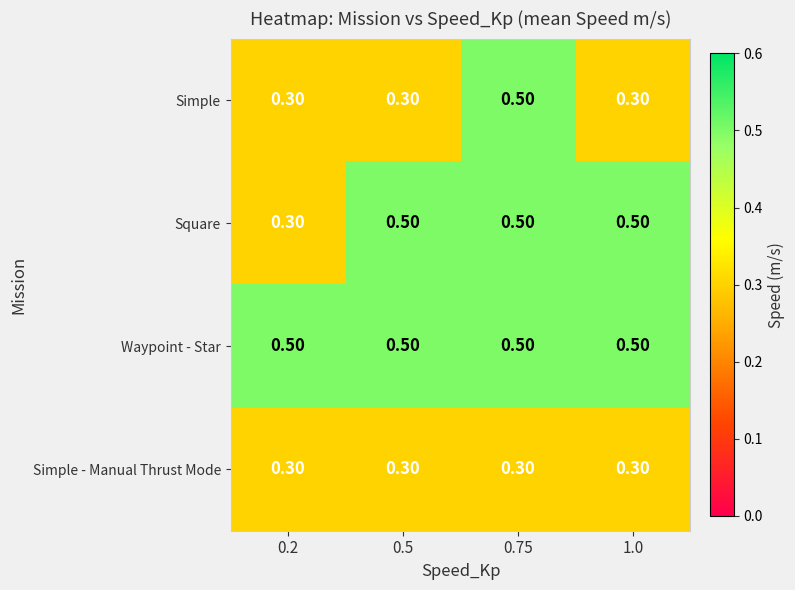

Rank the series by their average value, from highest to lowest.

Waypoint - Star, Square, Simple, Simple - Manual Thrust Mode